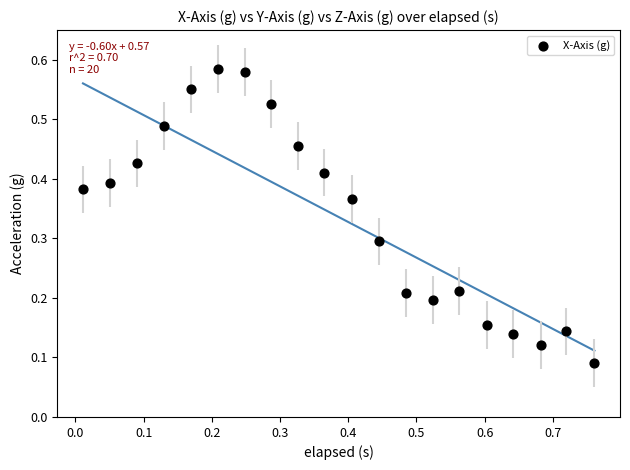

What is the range of X values (max minus min)?

0.8